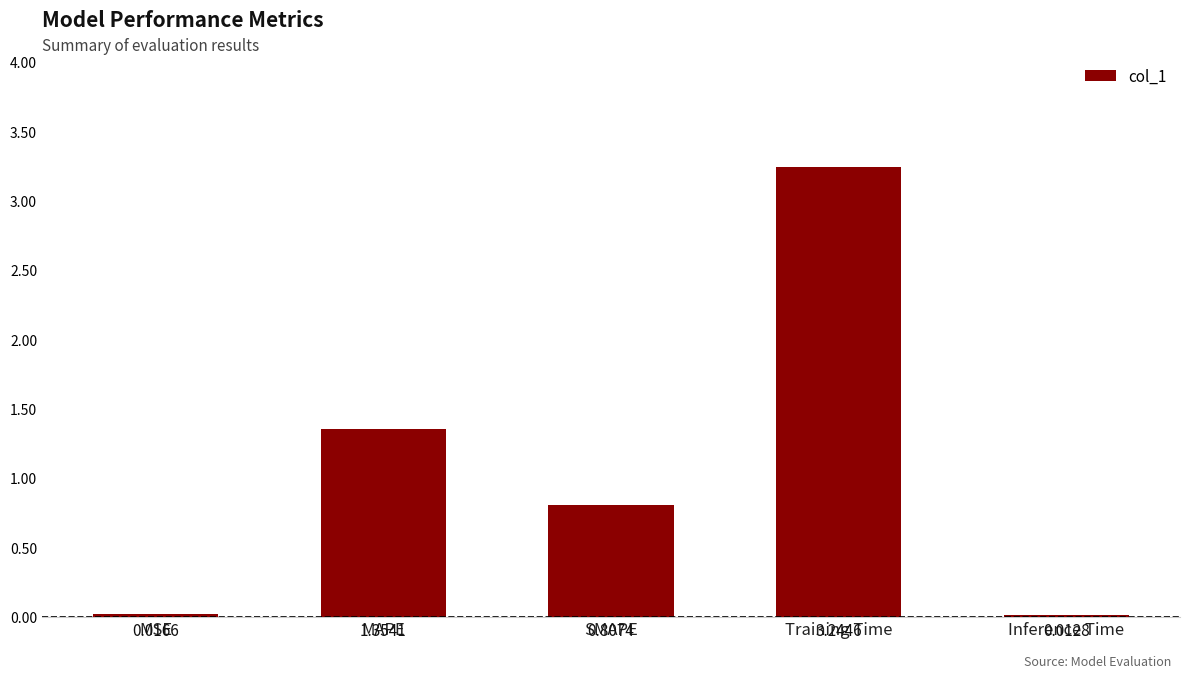

Which category has the lowest value across all series?

Inference Time